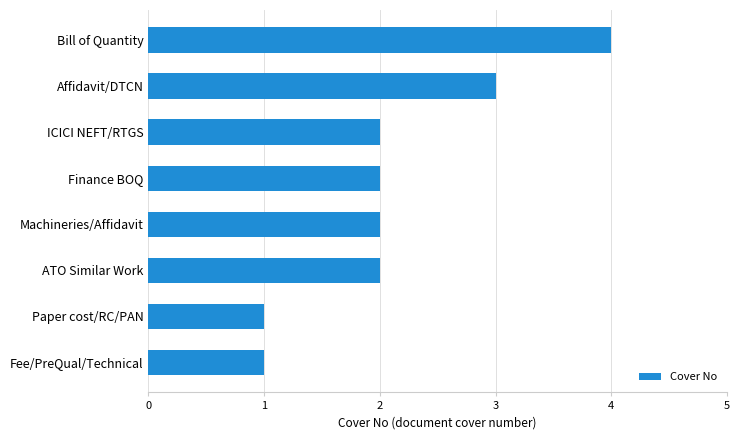

Reading top to bottom, extract all data points from this chart.

4	3	2	2	2	2	1	1